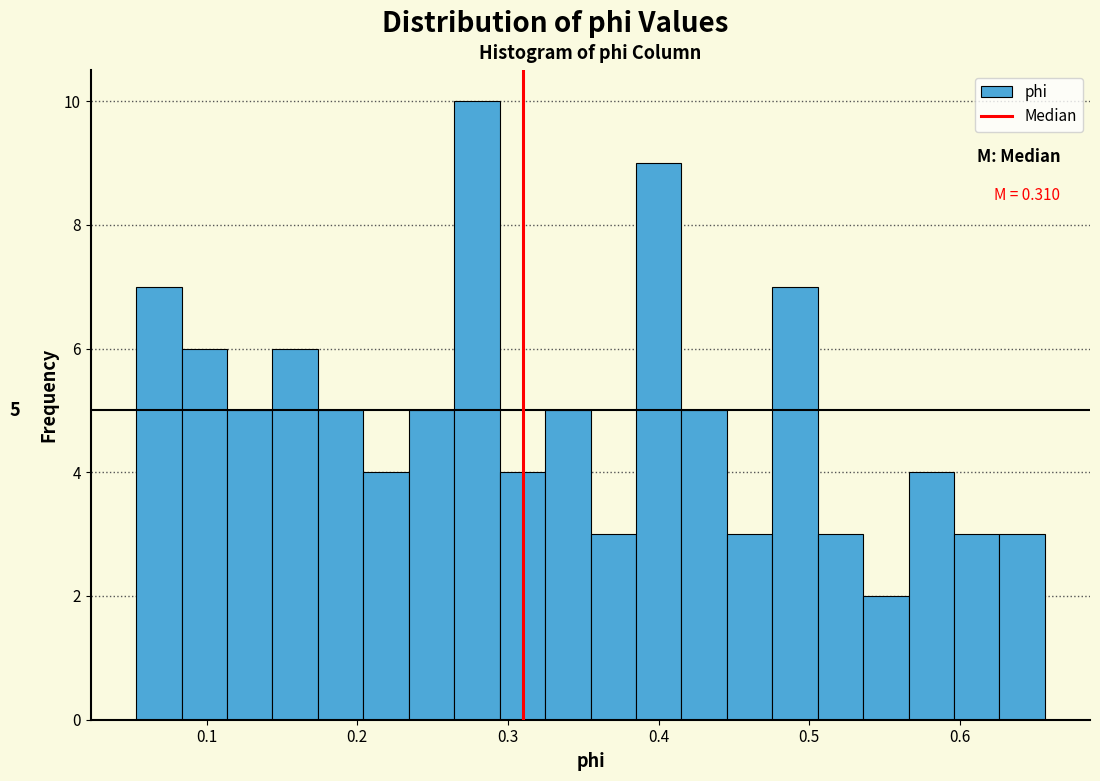

Around what value on the x-axis is the tallest bar? Give the approximate position of its centre, as read against the axis.

0.28